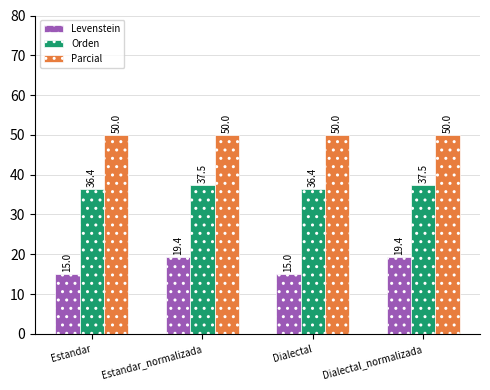

Which series has the largest range (max minus min)?

Levenstein